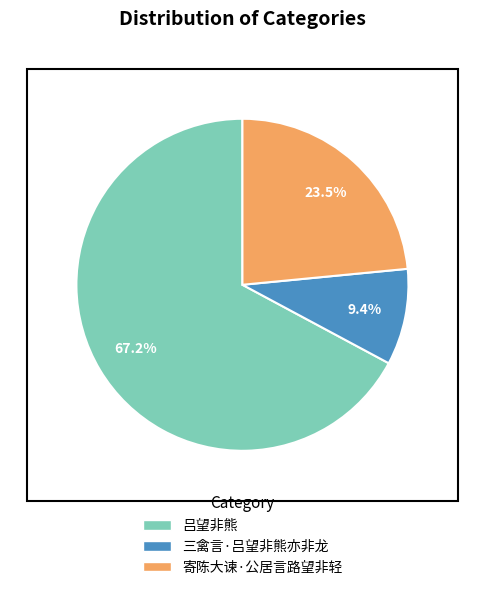

Is 吕望非熊 the majority of the pie?

Yes